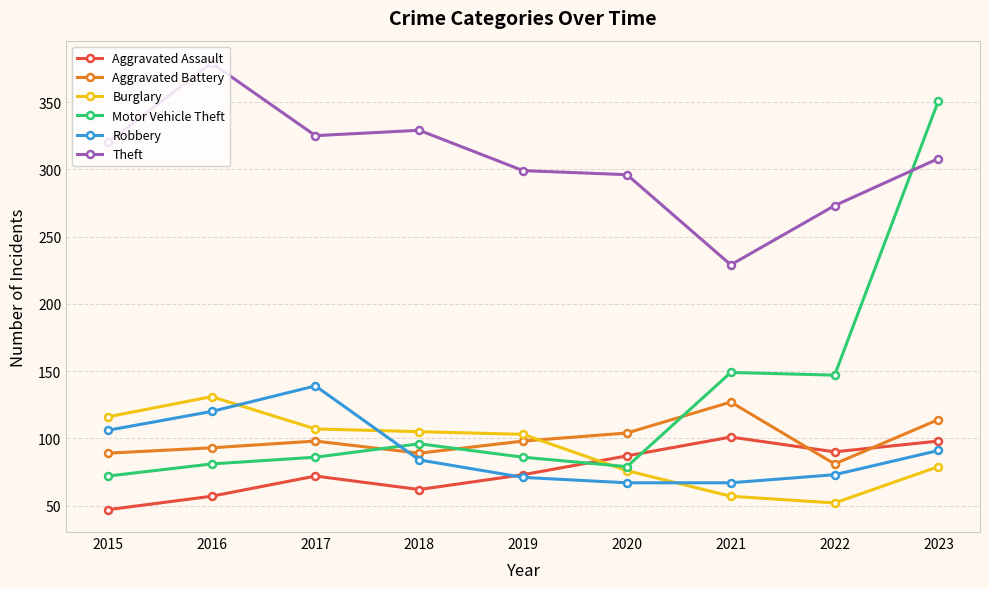

How many series are shown in this chart?

6